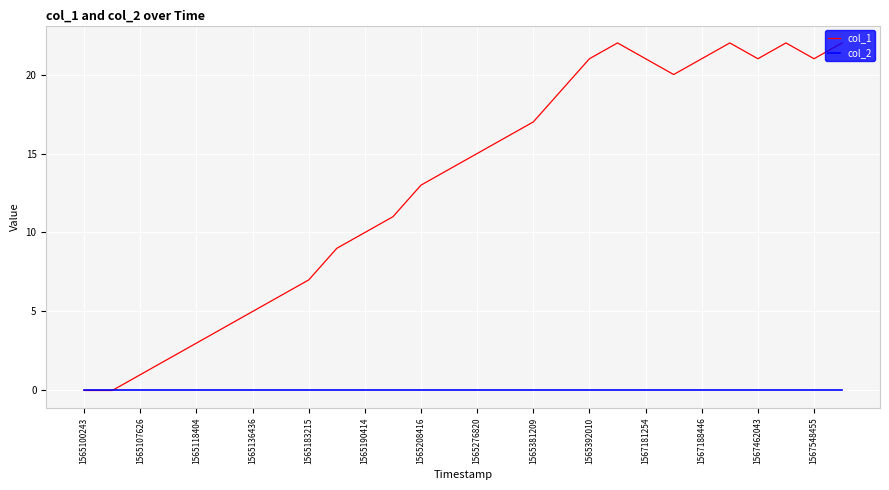

Is this an area chart (filled region under the line)?

No